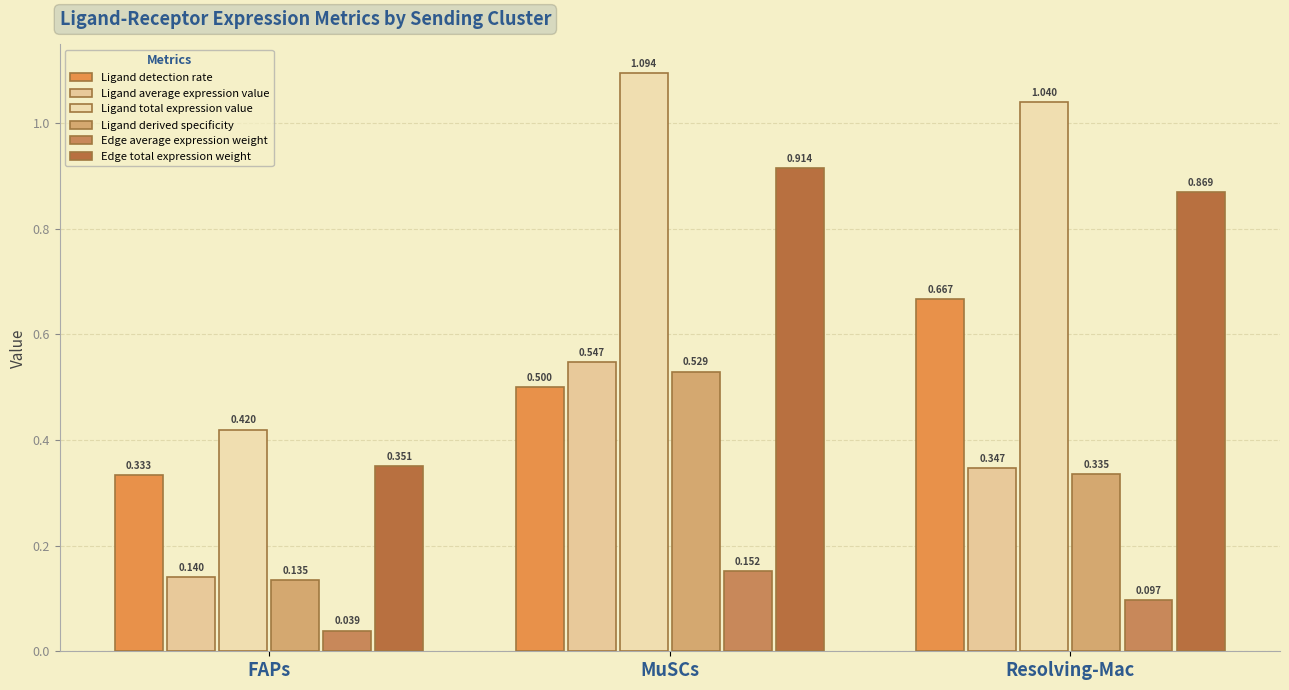

Reading left to right, what are all the values shown in this chart?

Ligand detection rate: FAPs=0.3	MuSCs=0.5	Resolving-Mac=0.7
Ligand average expression value: FAPs=0.1	MuSCs=0.5	Resolving-Mac=0.3
Ligand total expression value: FAPs=0.4	MuSCs=1.1	Resolving-Mac=1.0
Ligand derived specificity: FAPs=0.1	MuSCs=0.5	Resolving-Mac=0.3
Edge average expression weight: FAPs=0.0	MuSCs=0.2	Resolving-Mac=0.1
Edge total expression weight: FAPs=0.4	MuSCs=0.9	Resolving-Mac=0.9